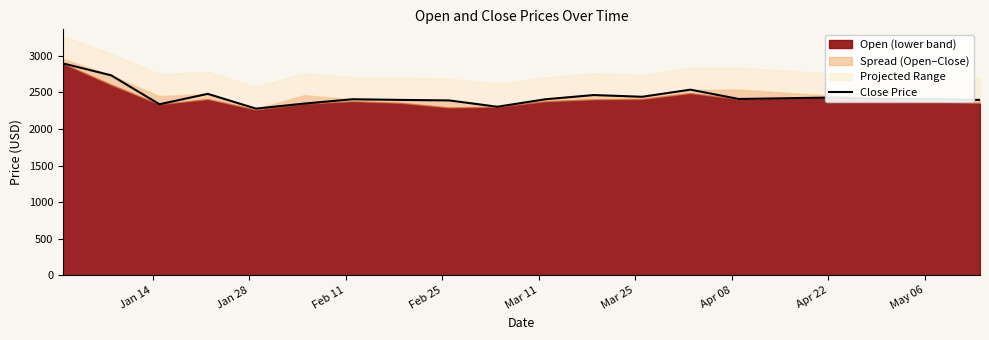

How many interior local valleys (lower than both neighbors) does the data have?

5